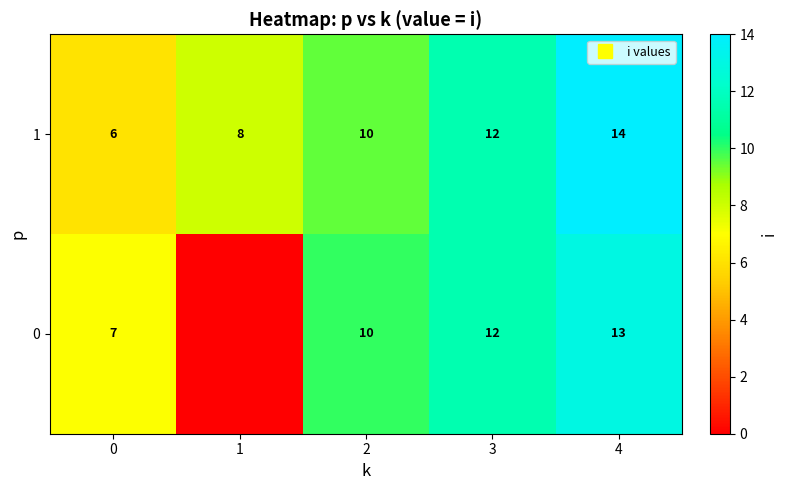

How many data points in 1 are less than 9?

2